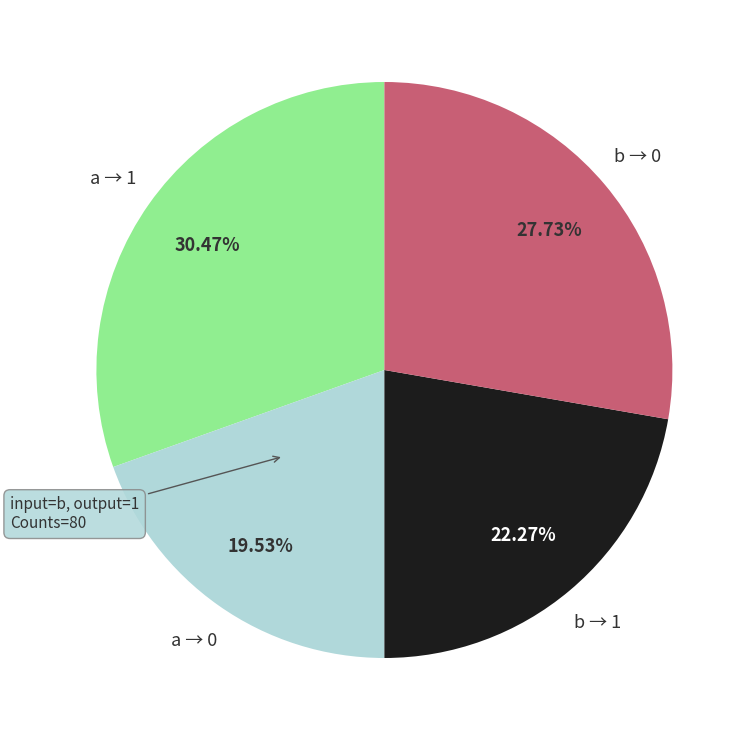

Is there any slice that represents more than half of the pie?

No